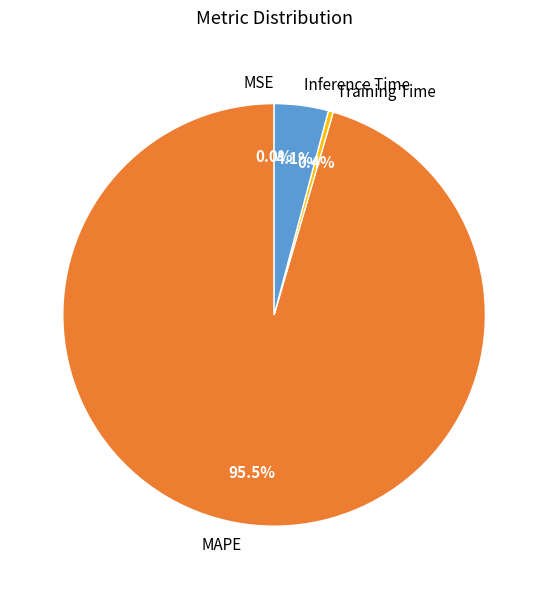

How much of the chart is everything except Training Time?

99.6%